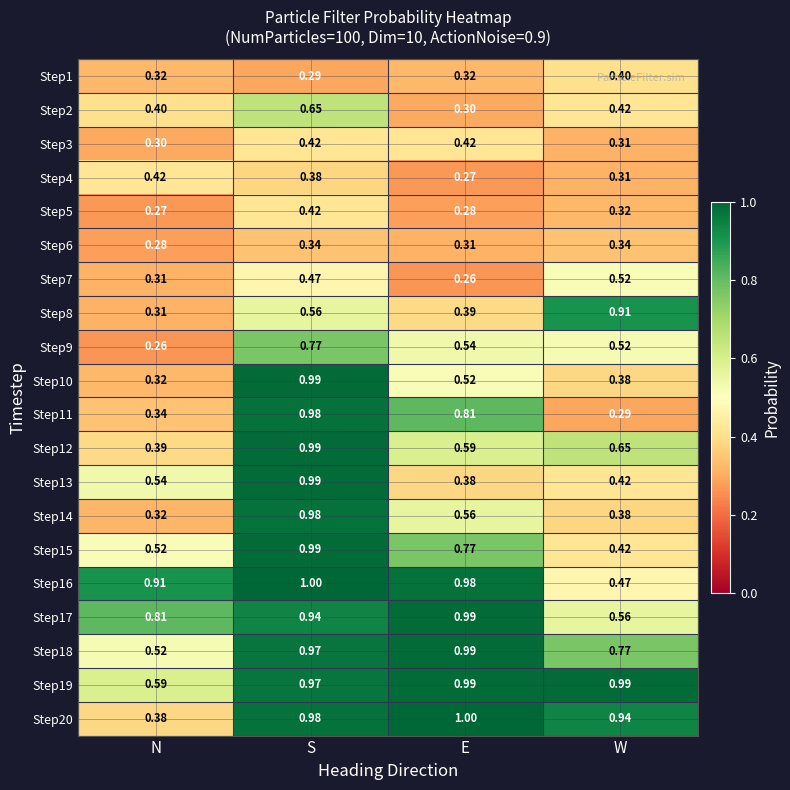

At which label does Step18 reach its minimum?

N